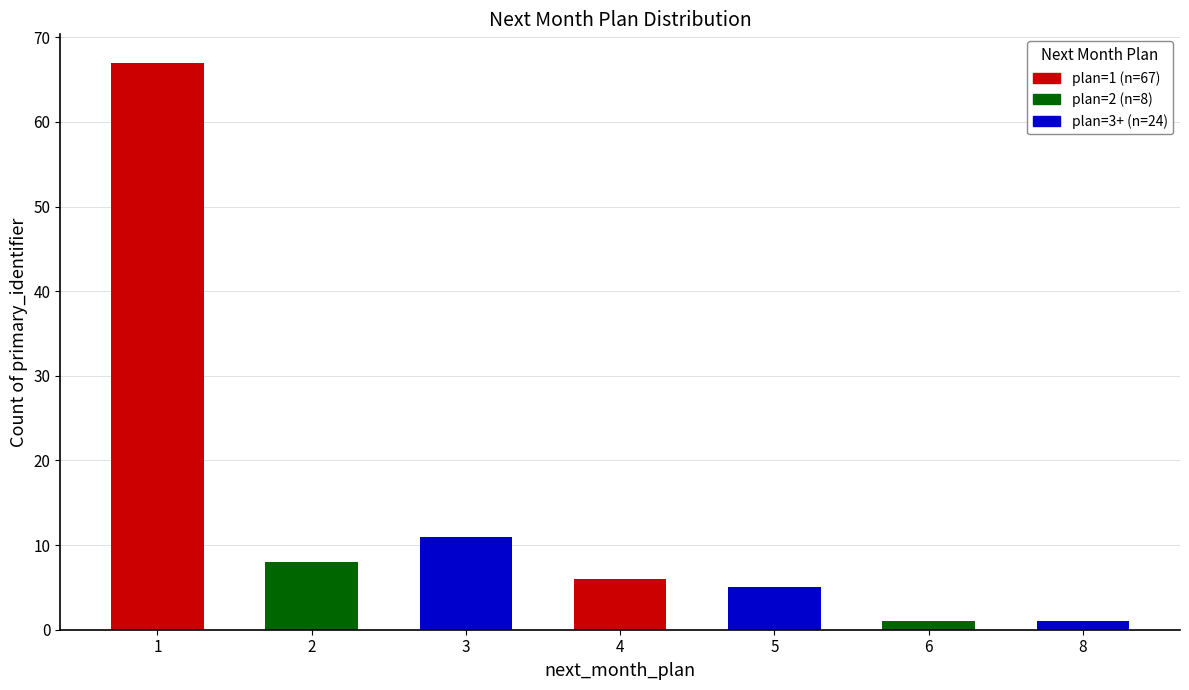

At which label does the data first exceed 6?

1